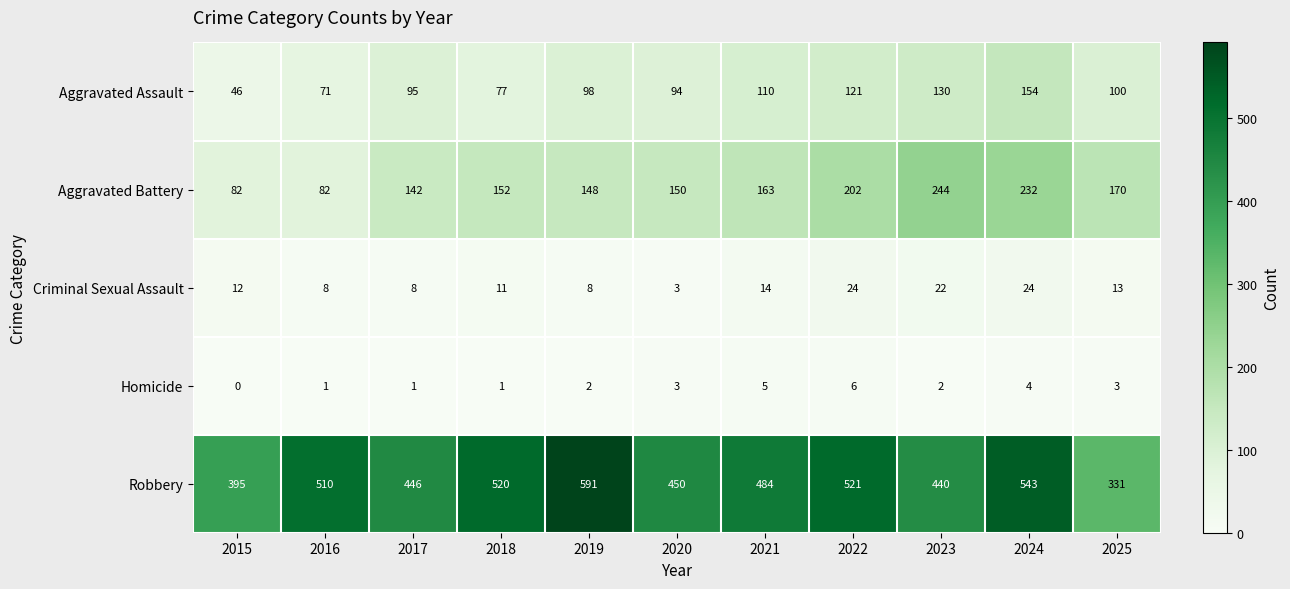

The Homicide series shows 8 at 2021. True or false?

False